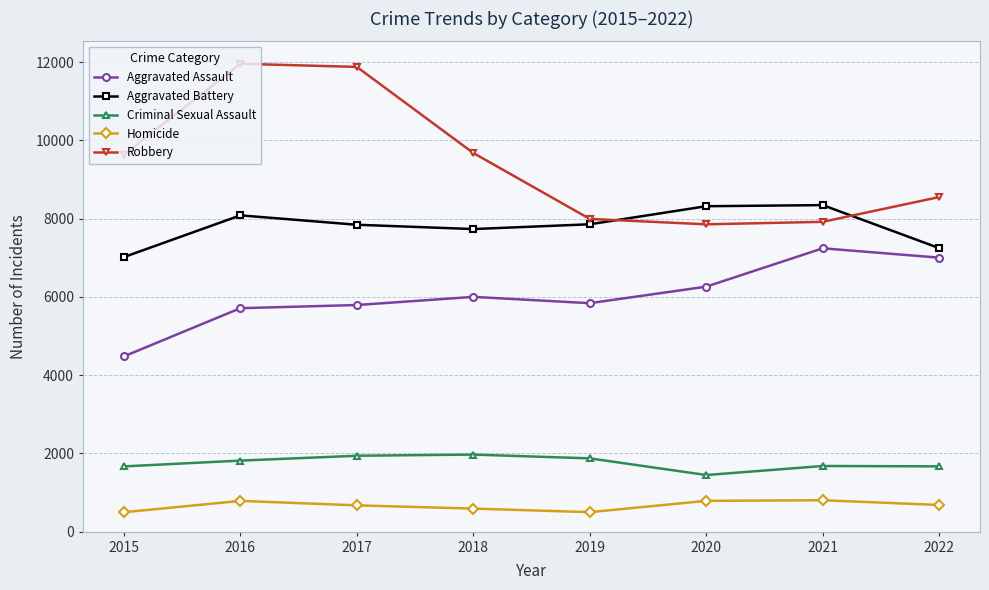

True or false: Criminal Sexual Assault and Aggravated Assault intersect in this chart.

False